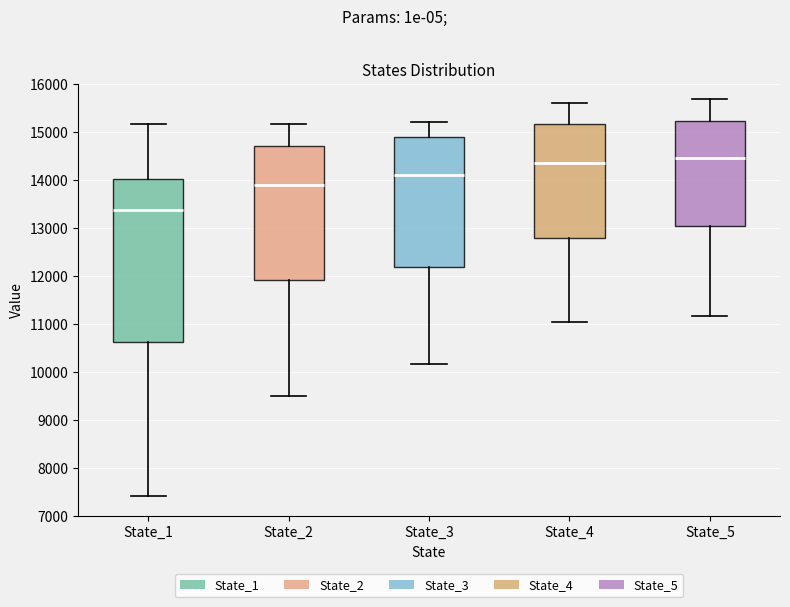

Comparing the boxes themselves (not the whiskers), which one is the tallest?

State_1